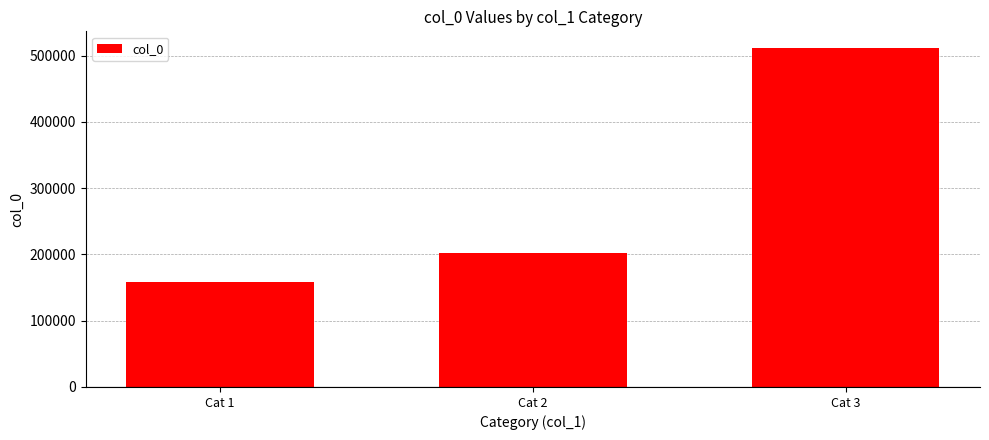

What is the difference between the values at Cat 3 and Cat 2?

308469